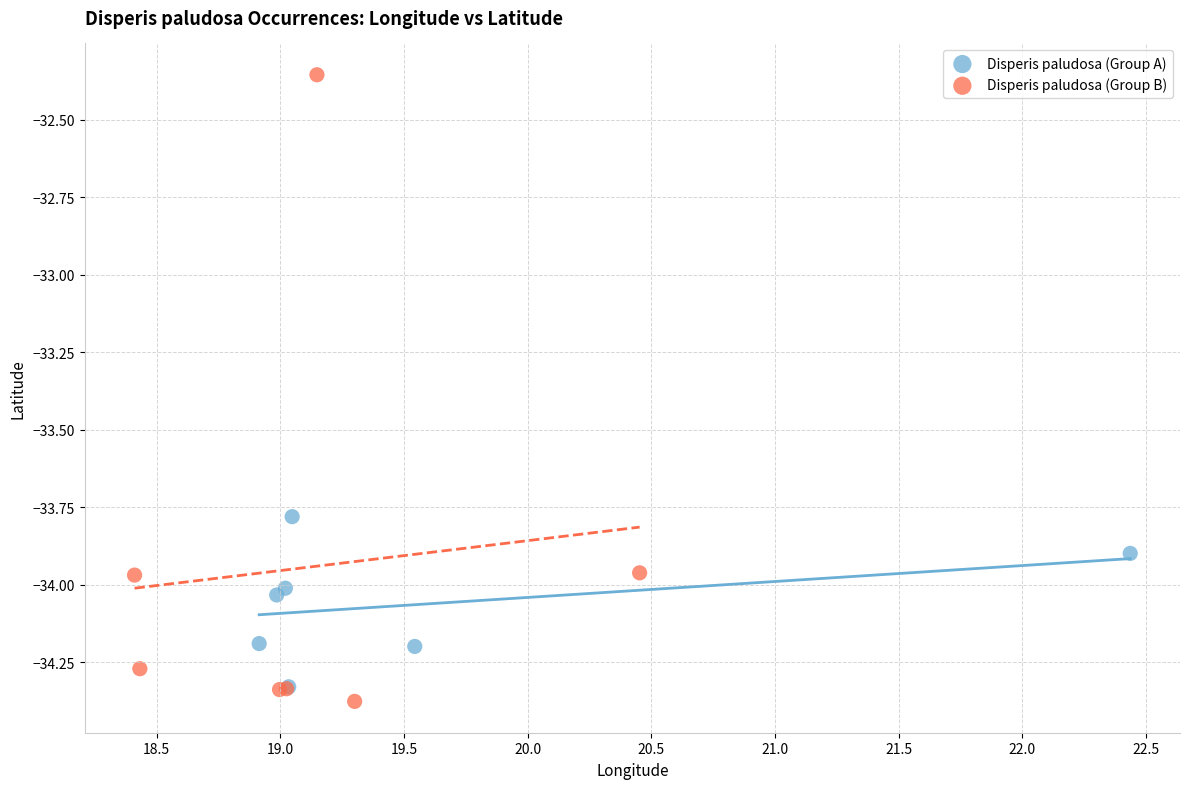

Which series has the largest Y range (max minus min)?

Disperis paludosa (Group B)